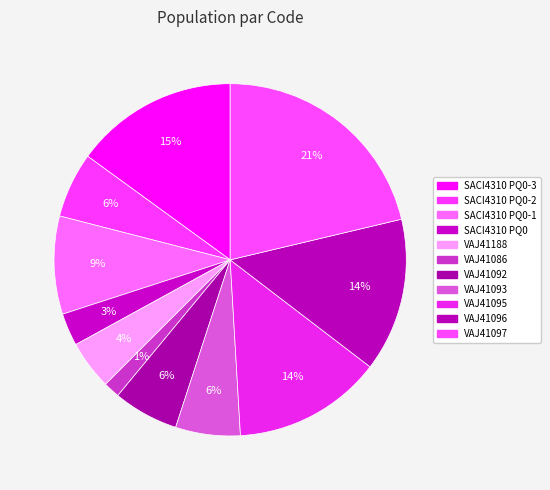

To the nearest percent, what is the difference between the largest and smallest slice percentages?

20%